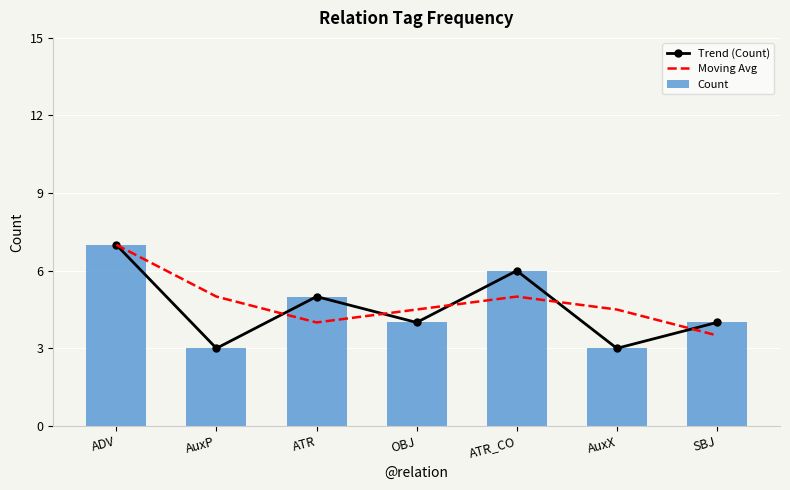

What is the label of the 5th bar from the left?

ATR_CO